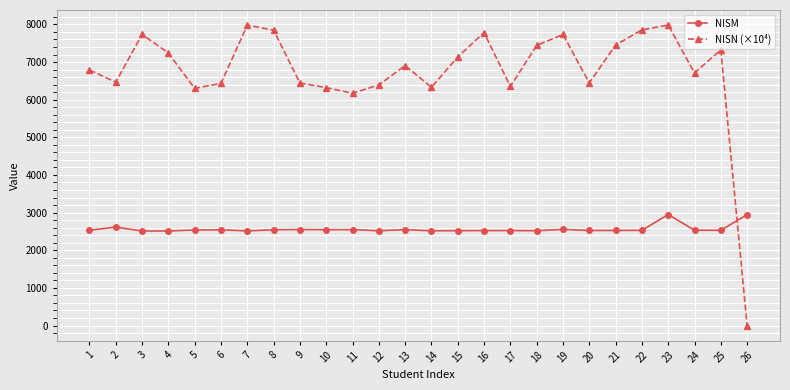

What are all the series names shown in the legend?

NISM, NISN (×10⁴)